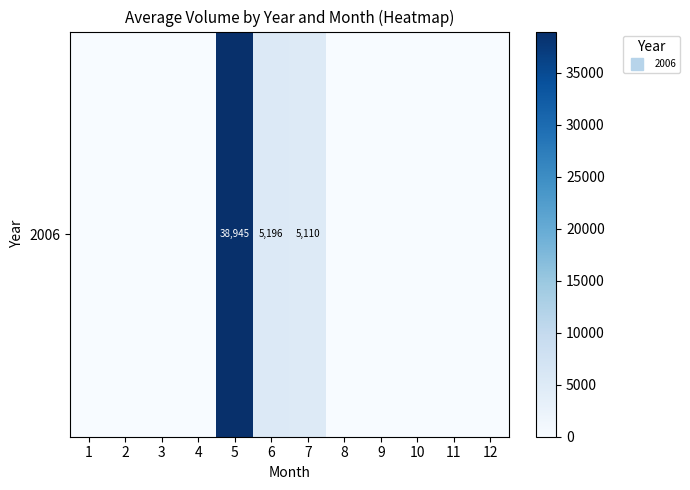

What is the change in value from 7 to 11?

-5110